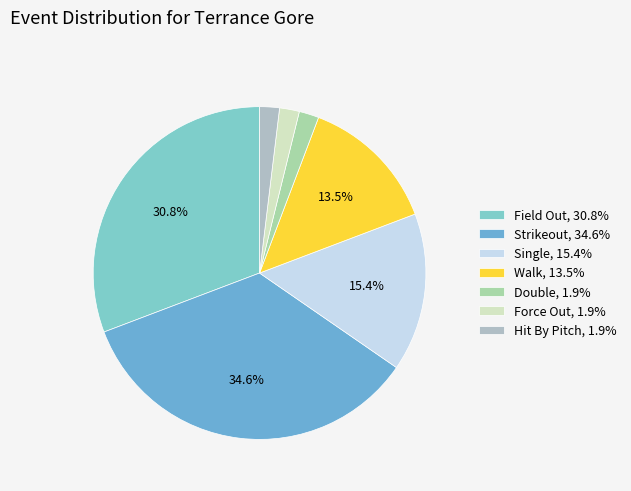

Count the number of slices in the pie.

7